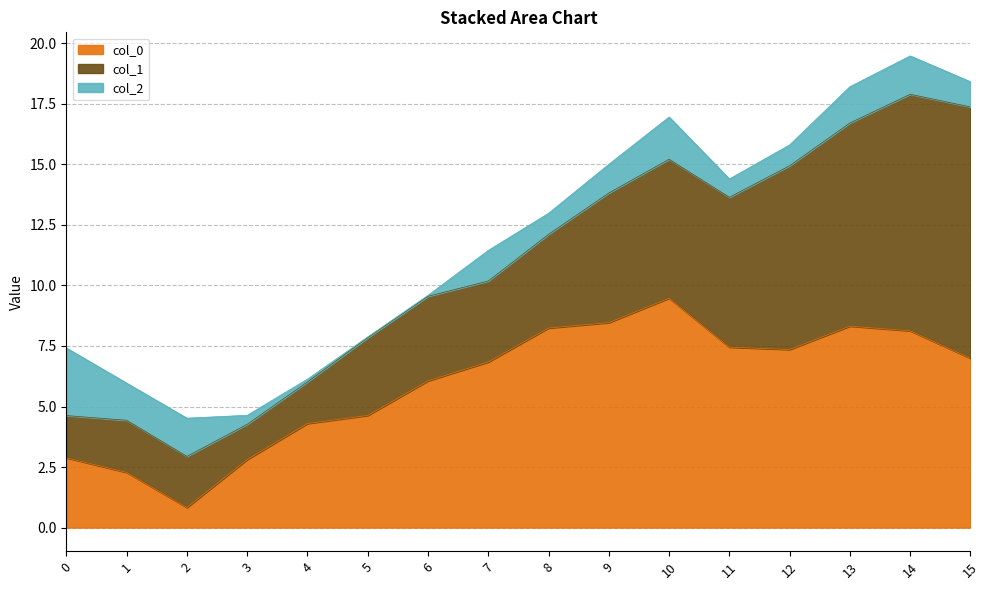

Which series has the widest spread of values?

col_1